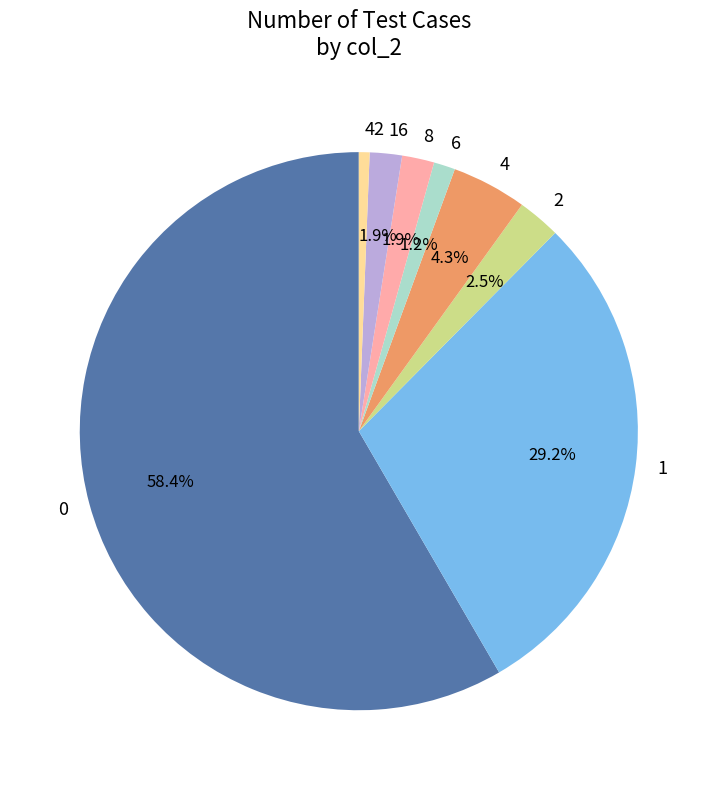

What percentage is NOT represented by 1?

70.8%